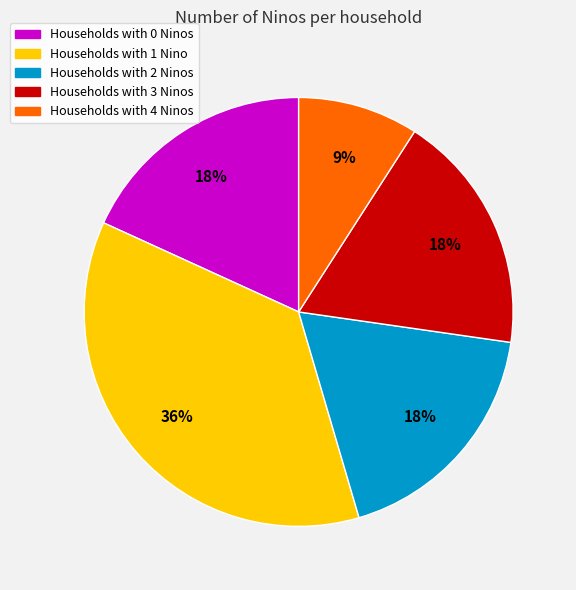

To the nearest percent, what is the average slice percentage?

20%